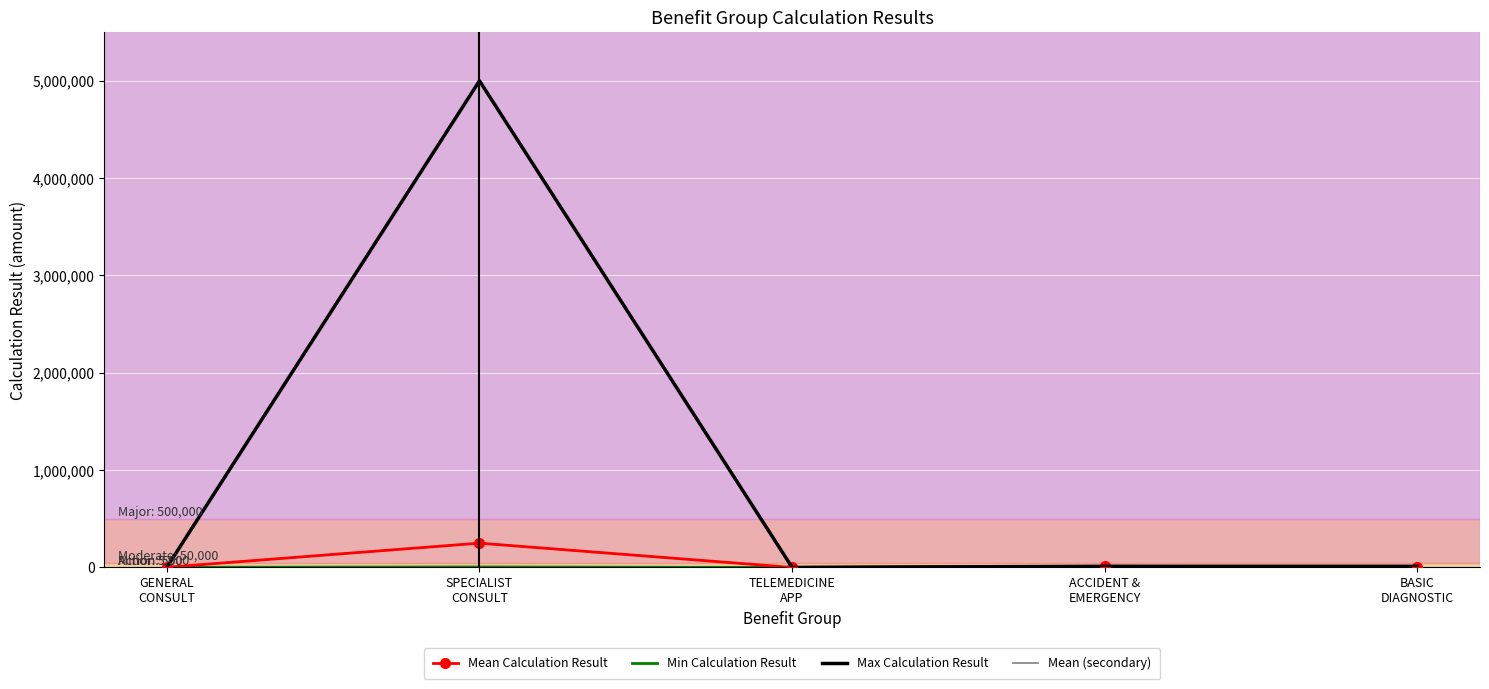

What is the spread (max minus min) of values at BASIC
DIAGNOSTIC?

8000